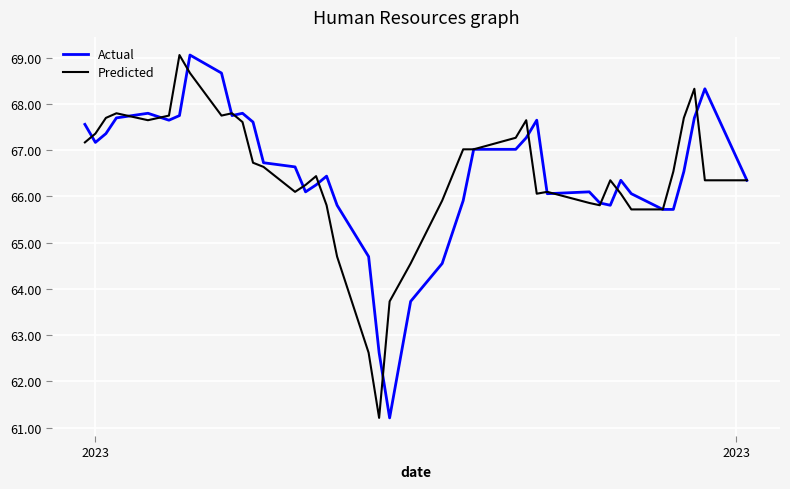

At how many categories does at least one series exceed 61?

40